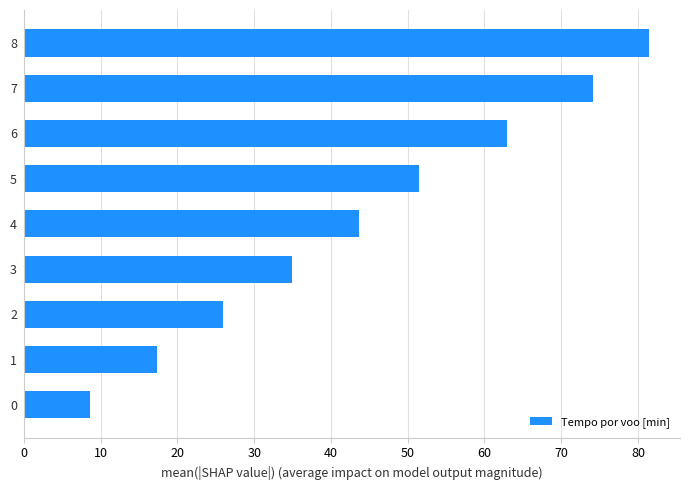

At which label is the value closest to 44?

4